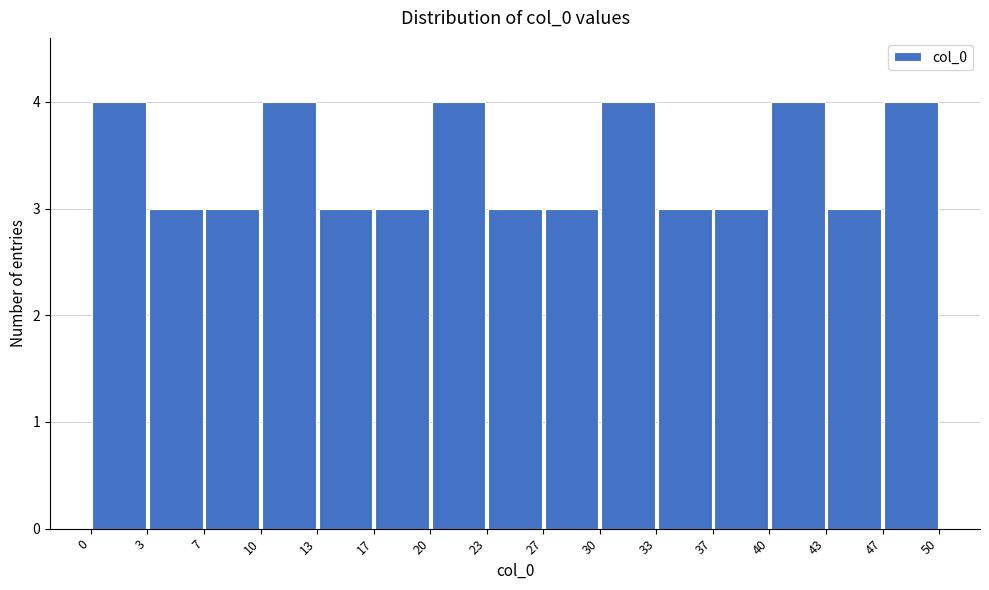

Reading left to right, transcribe this chart: for each bar, give the range it covers on the x-axis and its height. The values are not printed on the chart, so give them approximately, as read against the axis.

0 to 3: 4
3 to 7: 3
7 to 10: 3
10 to 13: 4
13 to 17: 3
17 to 20: 3
20 to 23: 4
23 to 27: 3
27 to 30: 3
30 to 33: 4
33 to 37: 3
37 to 40: 3
40 to 43: 4
43 to 47: 3
47 to 50: 4